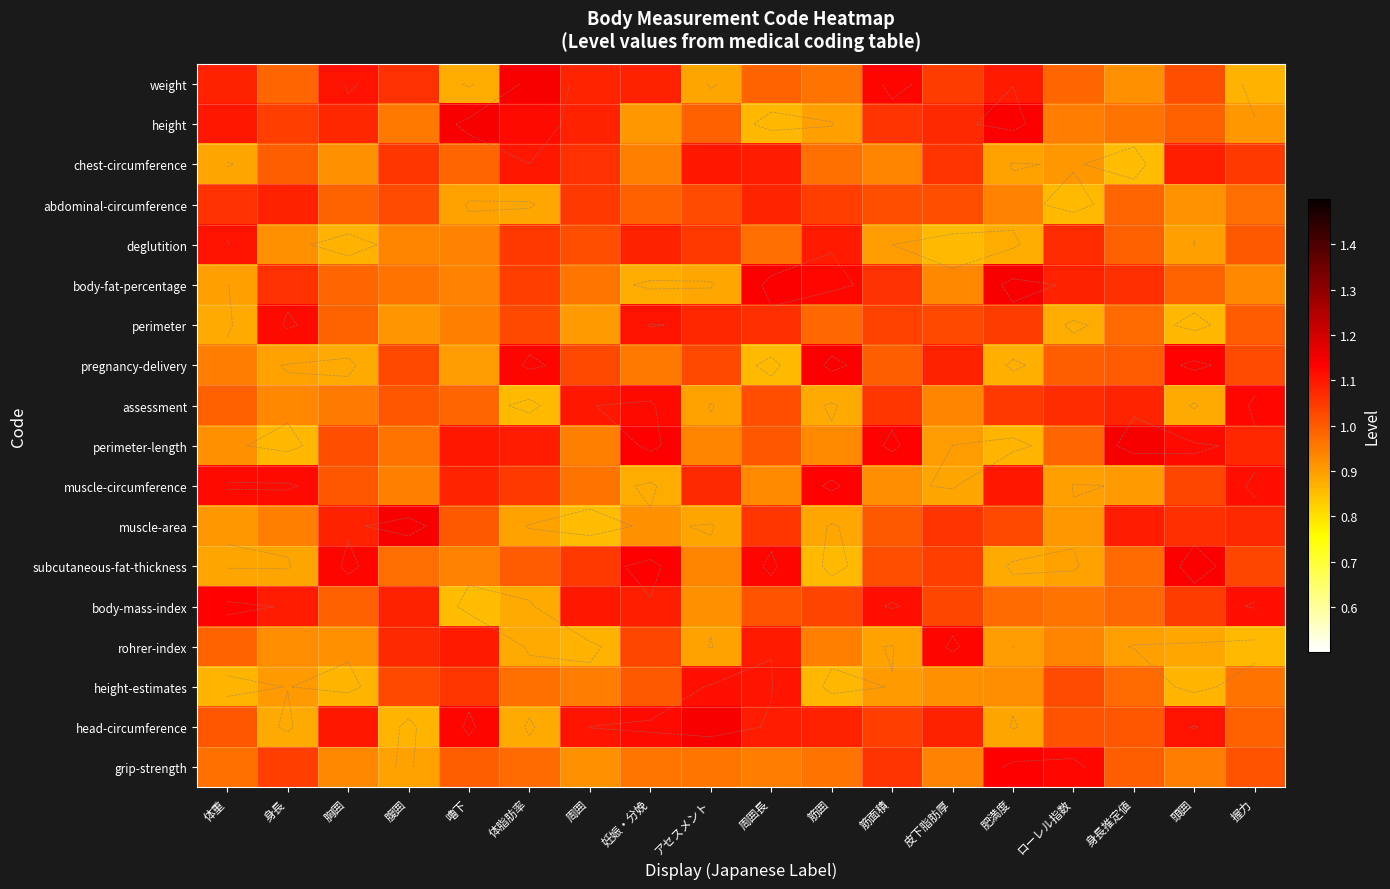

How many values in the height series exceed 1?

9